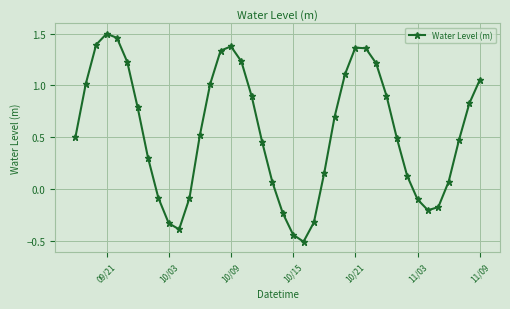

What is the sum of all values?

22.0